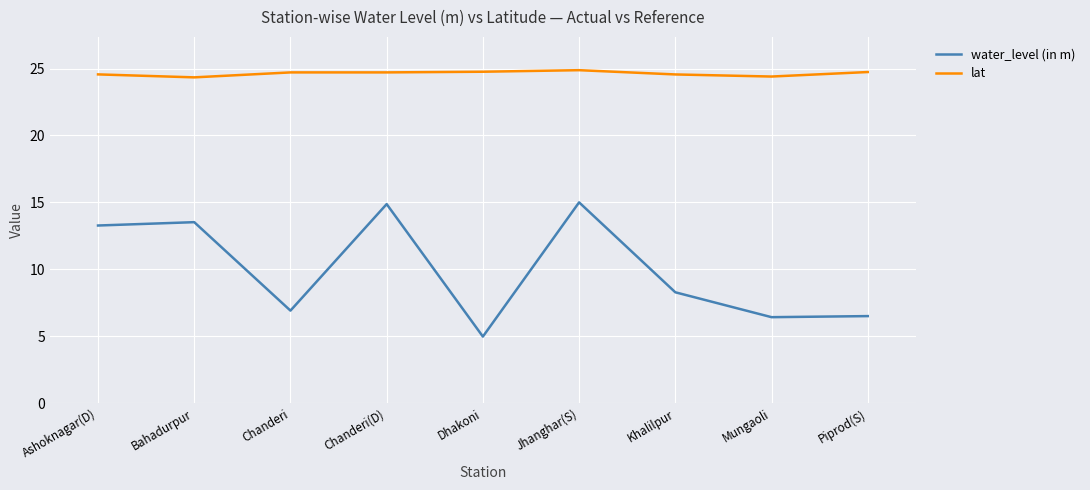

True or false: lat and water_level (in m) cross at least once.

False